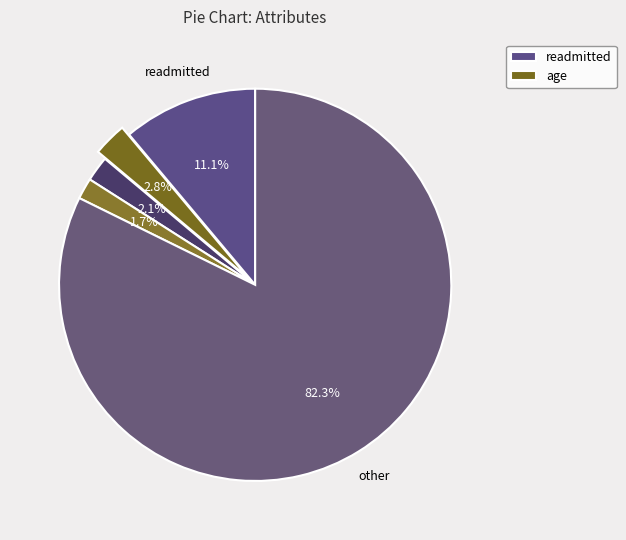

Count the number of slices in the pie.

5